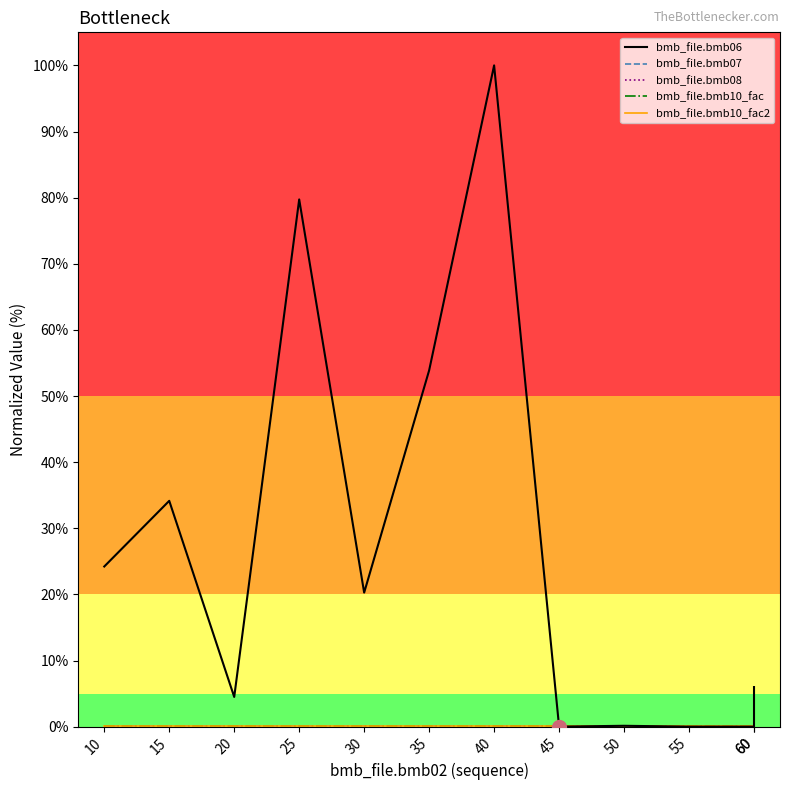

Which series changed the most between 50 and 60?

bmb_file.bmb06